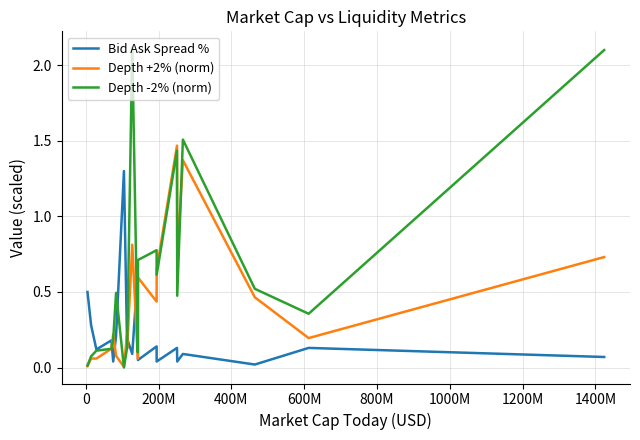

List the series in order of their overall mean, lowest first.

Bid Ask Spread %, Depth +2% (norm), Depth -2% (norm)